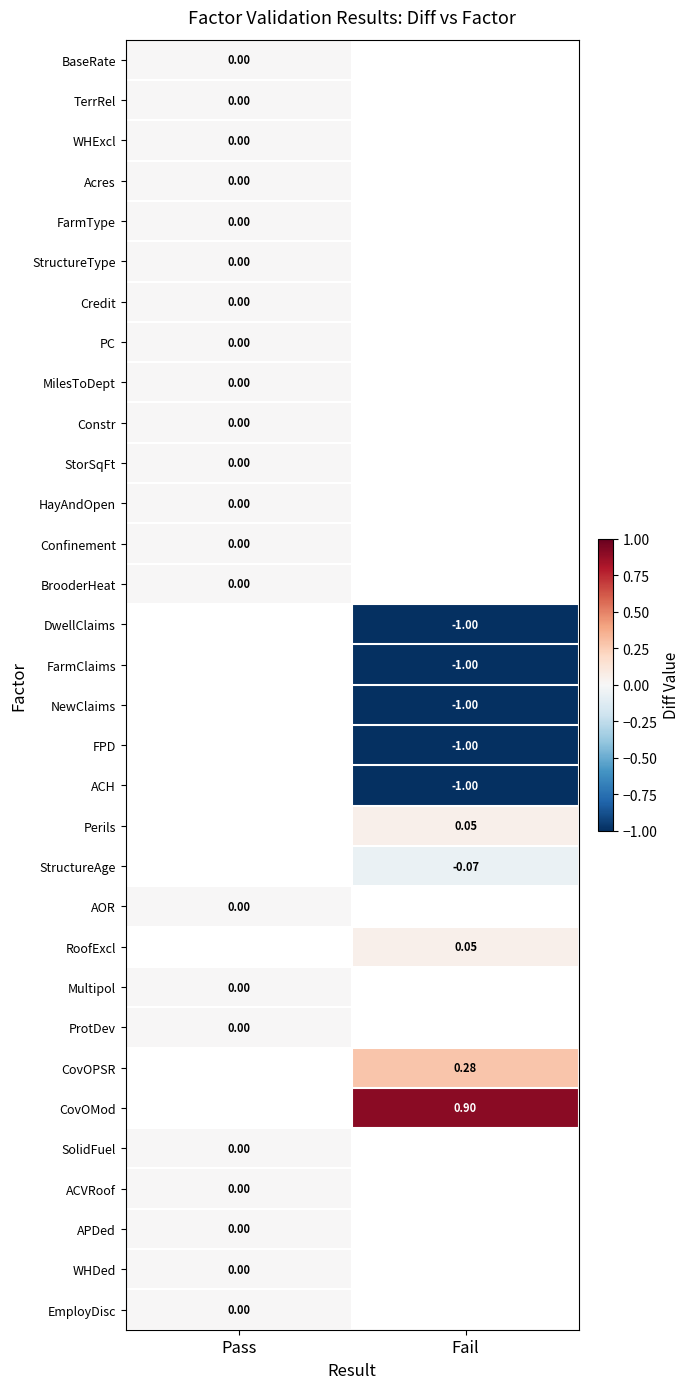

Where is WHDed nearest to the value 0?

Pass